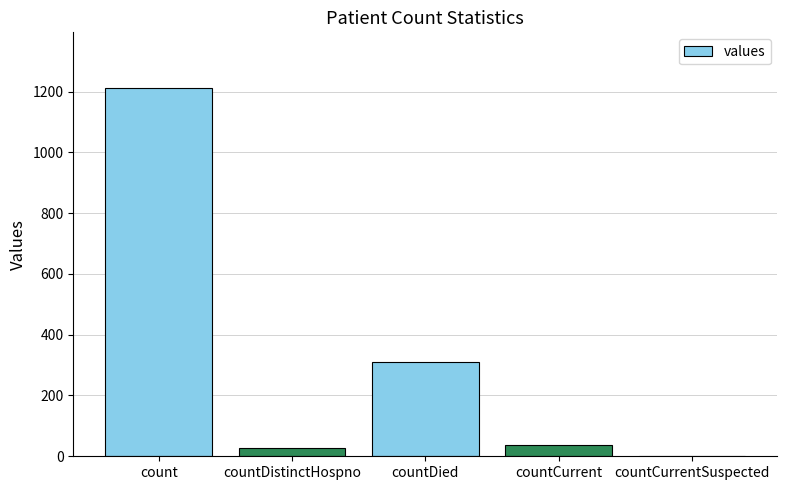

How many categories are shown in the chart?

5